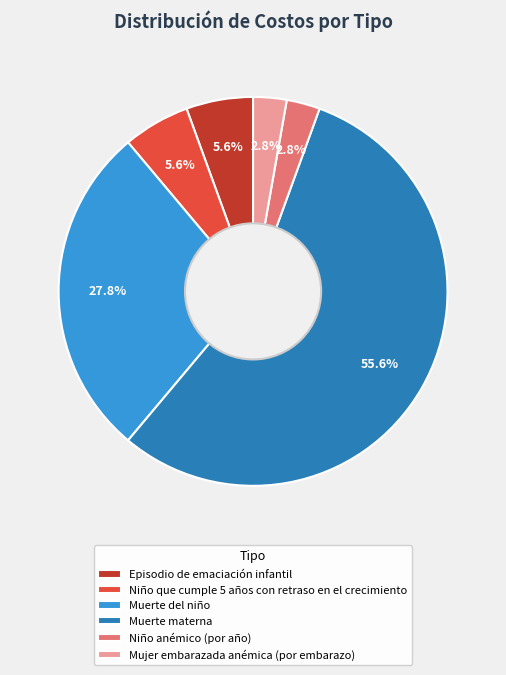

Which slice represents more than half of the pie?

Muerte materna